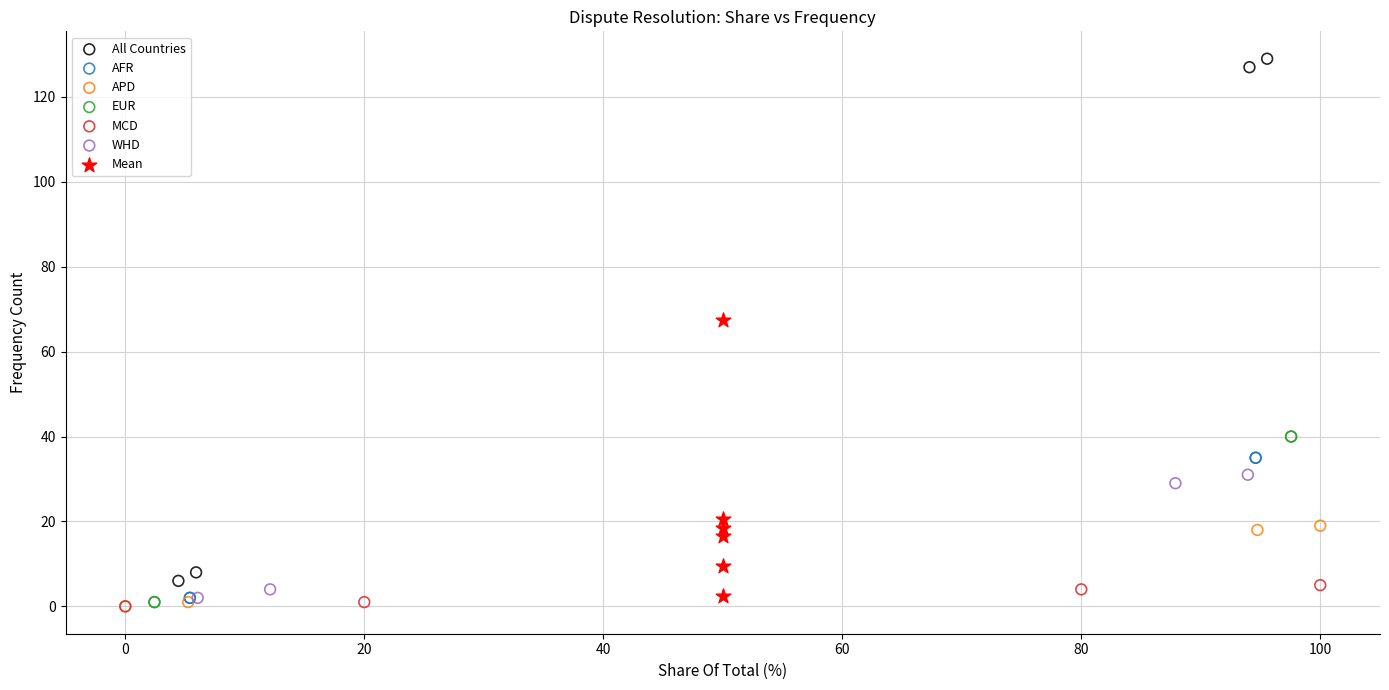

Which series has the largest Y range (max minus min)?

All Countries